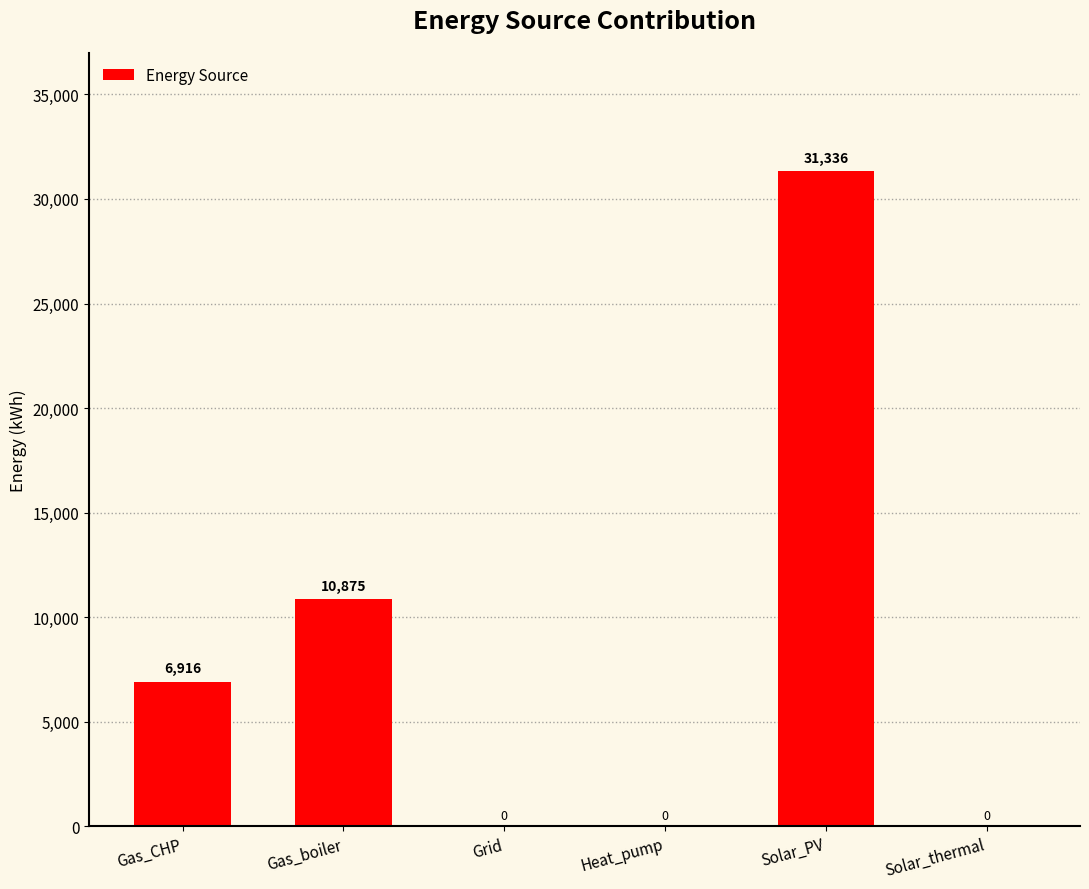

Which has a higher value, Gas_CHP or Solar_thermal?

Gas_CHP